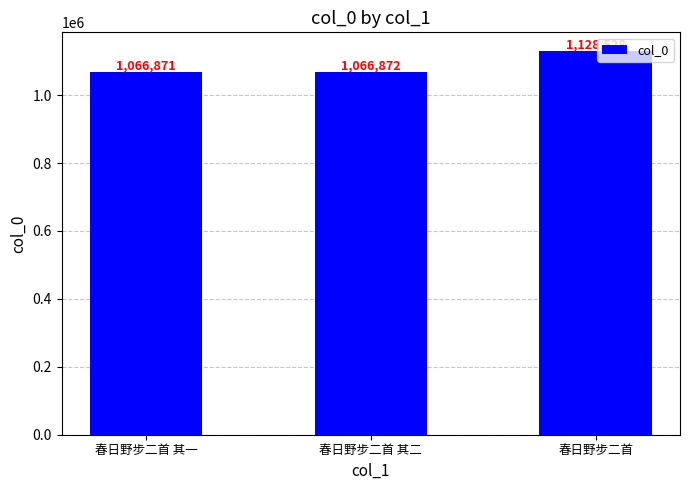

At which label is the value closest to 1097699?

春日野步二首 其二